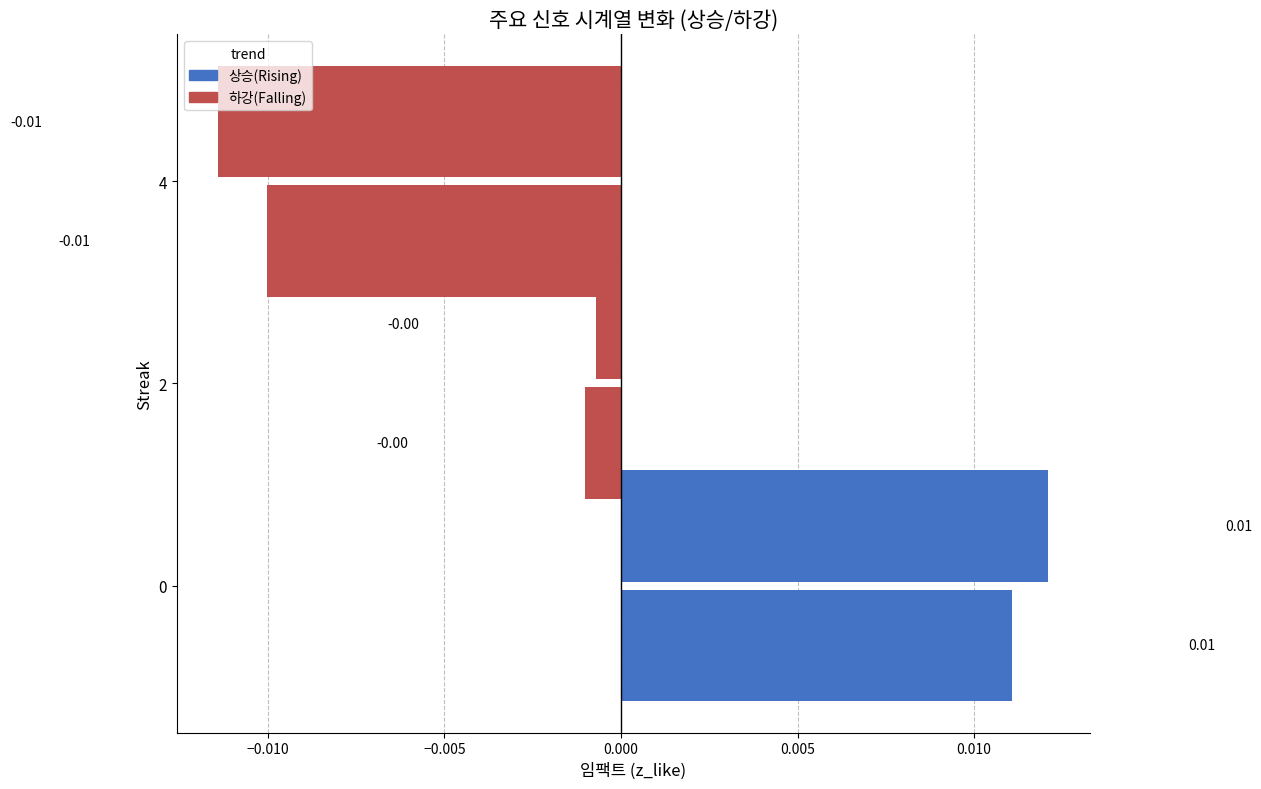

How many values in 상승(Rising) are above zero?

1